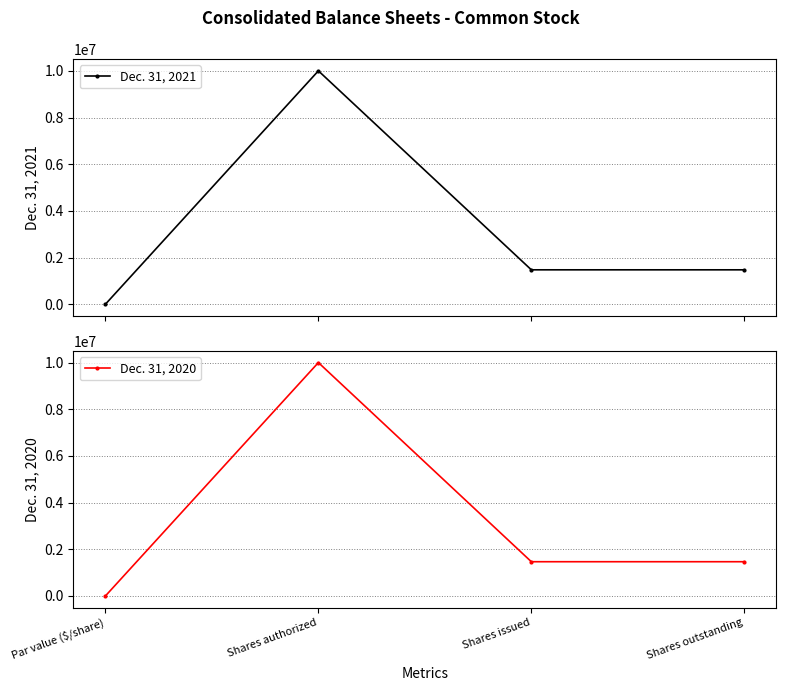

What is the label of the 4th point from the right?

Par value ($/share)